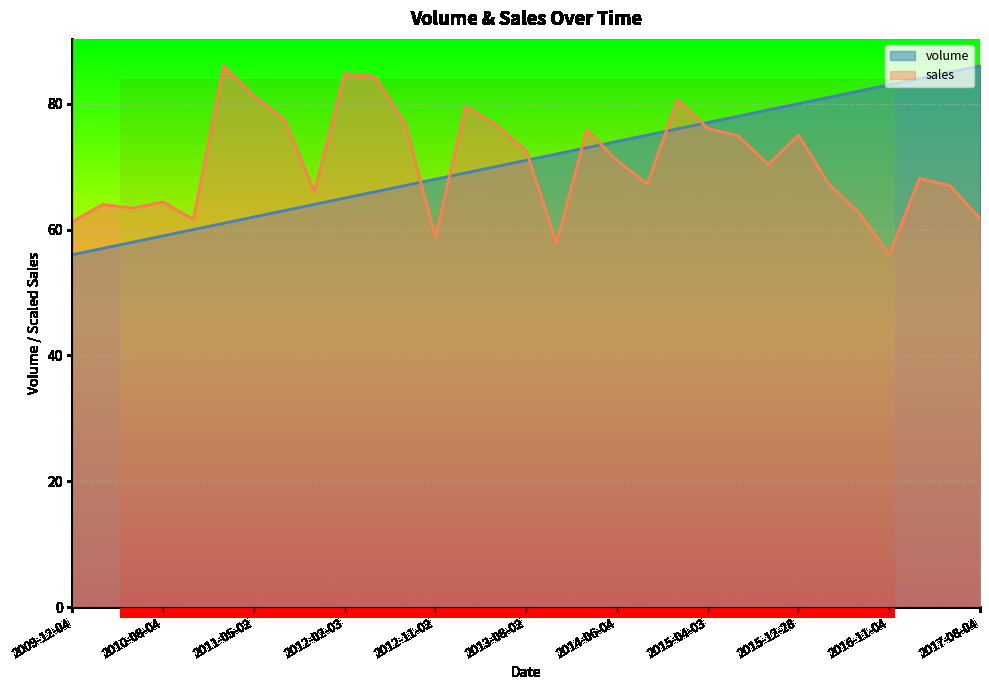

At which category does the chart reach its minimum across all series?

2009-12-04